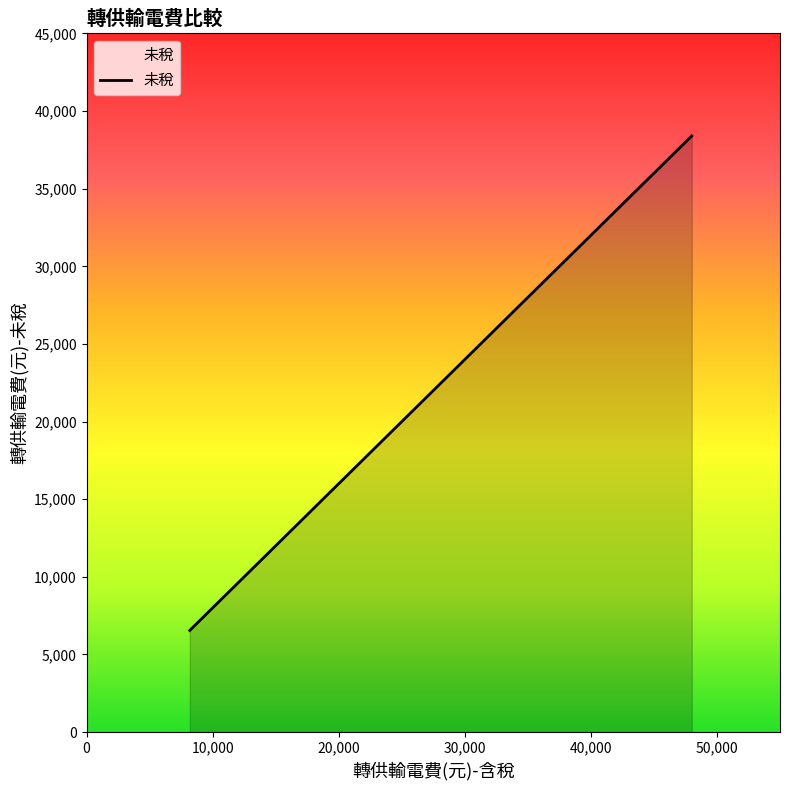

How many lines are shown in the chart?

1